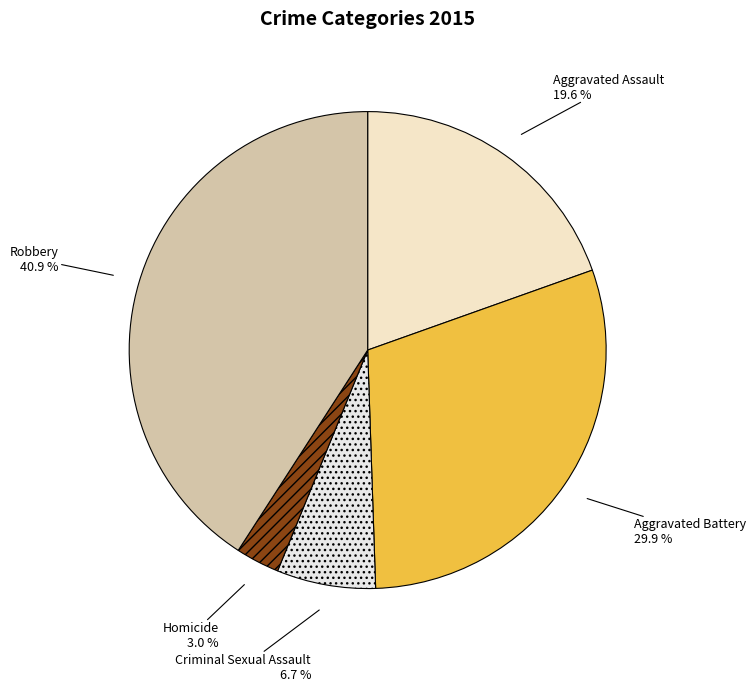

How many segments does this pie chart have?

5